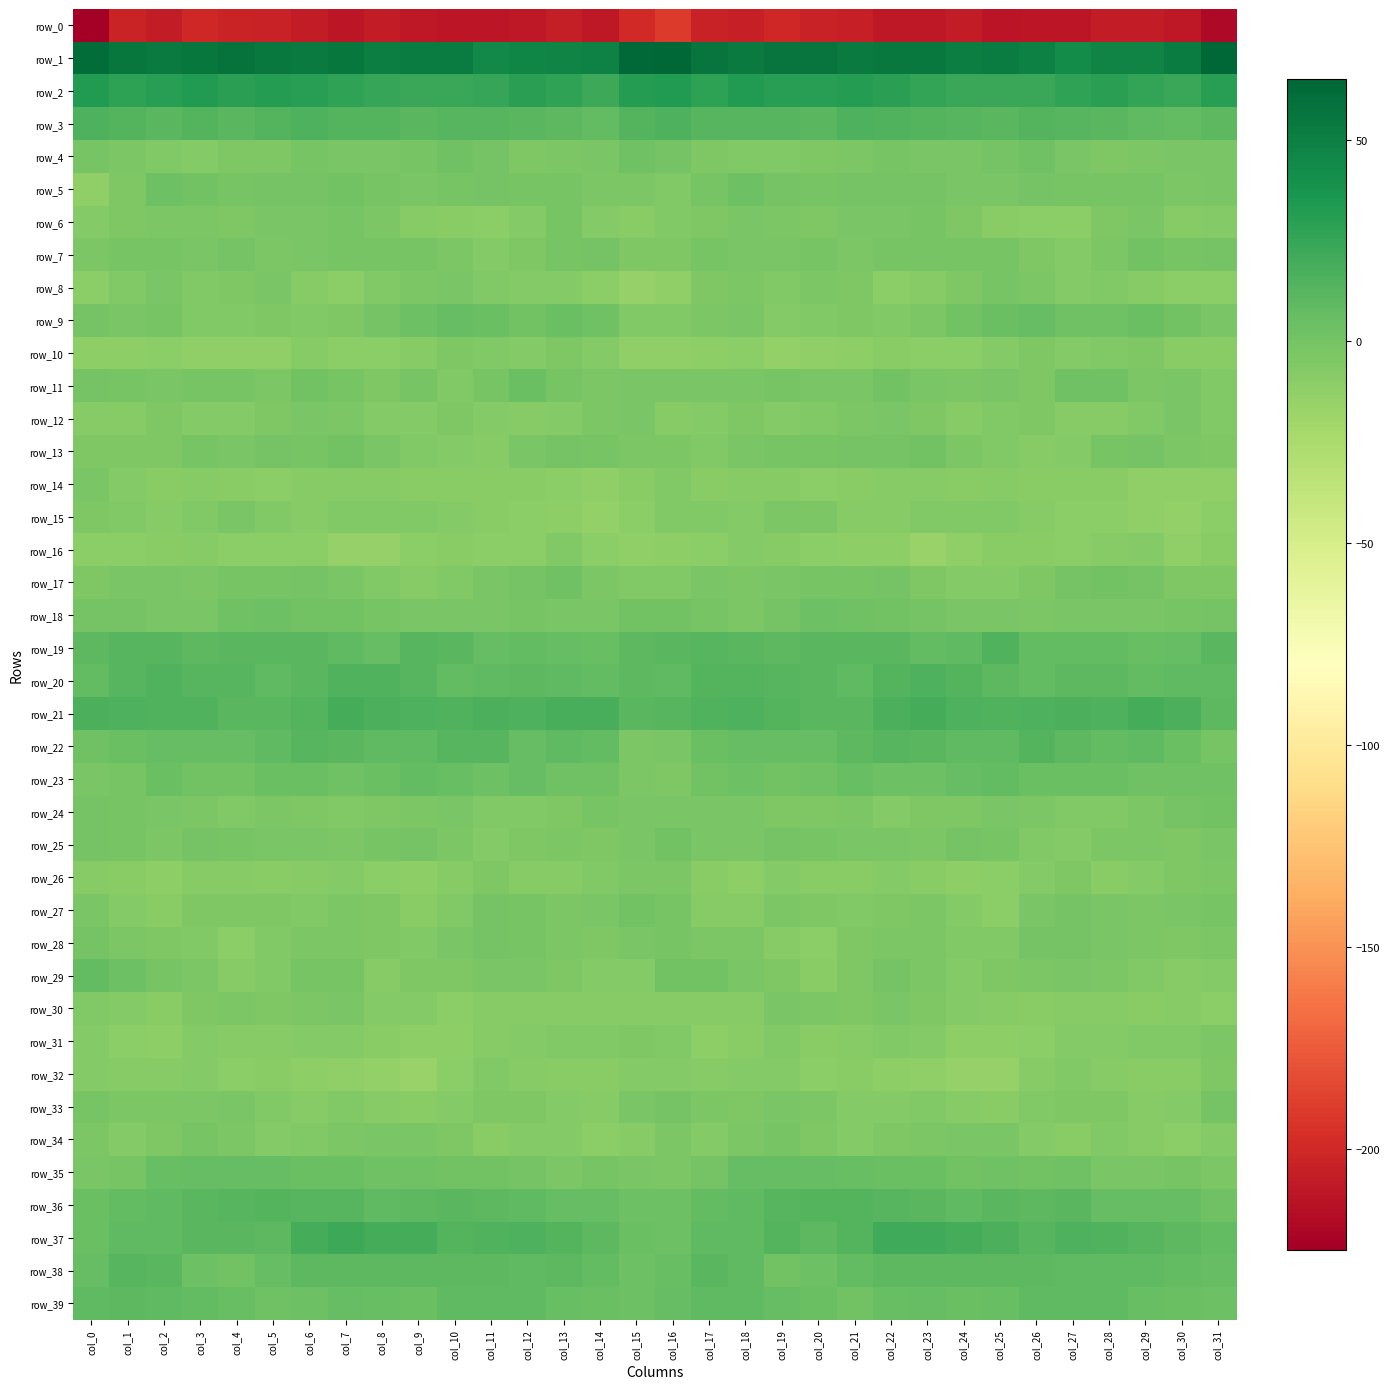

Rank the series by their maximum value, from lowest to highest.

row_0, row_16, row_32, row_10, row_31, row_26, row_15, row_14, row_12, row_30, row_8, row_34, row_6, row_33, row_28, row_27, row_7, row_25, row_24, row_13, row_17, row_4, row_5, row_18, row_11, row_9, row_35, row_29, row_23, row_39, row_38, row_36, row_22, row_19, row_20, row_3, row_21, row_37, row_2, row_1